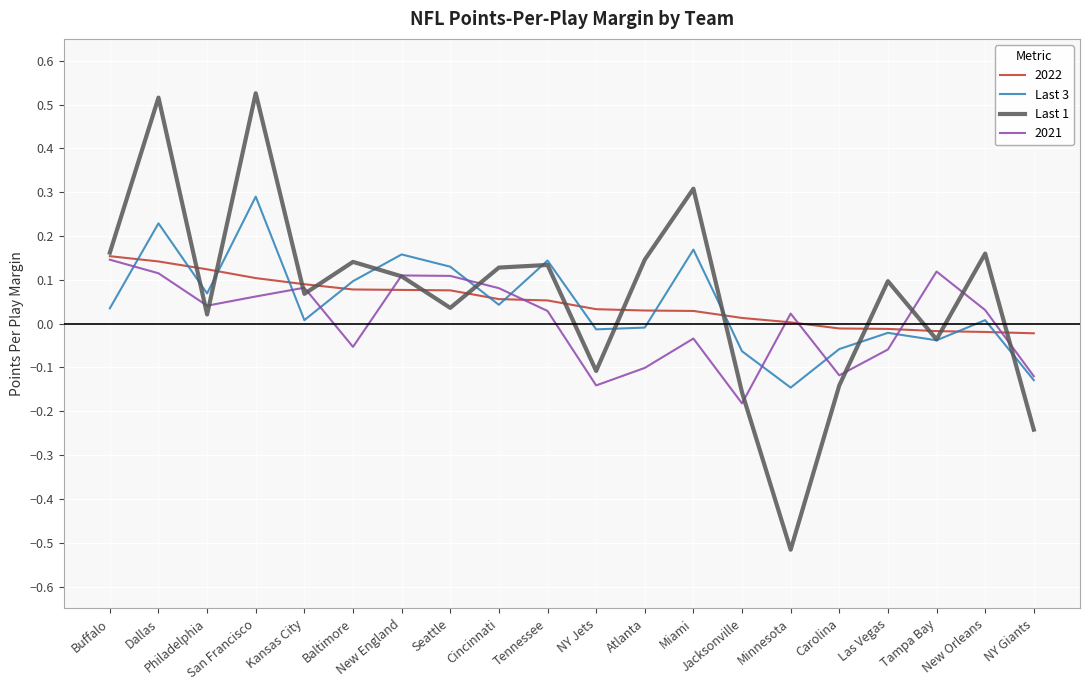

Which series has the largest range (max minus min)?

Last 1